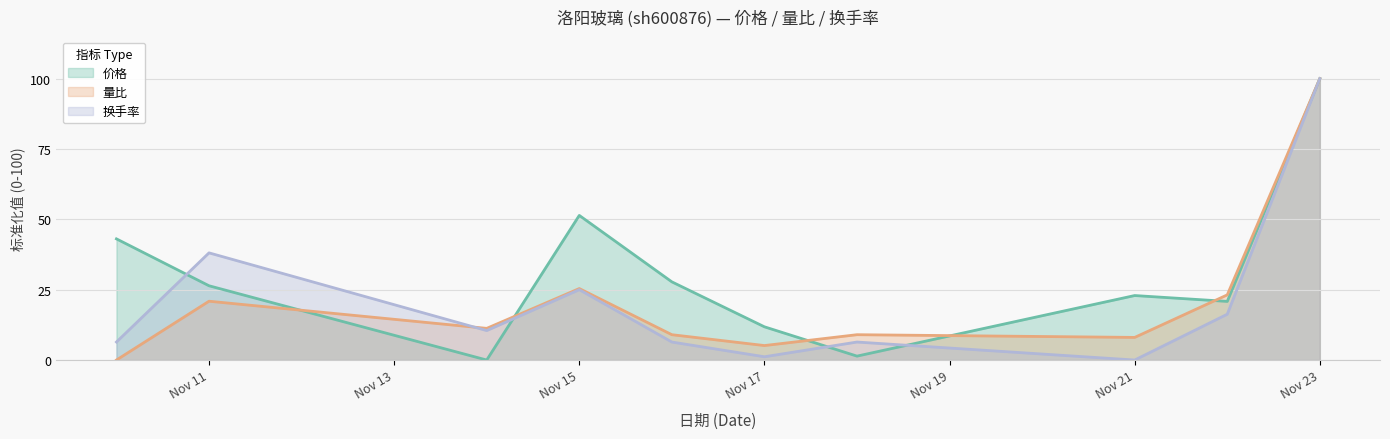

How many data points in 量比 are less than 11?

5